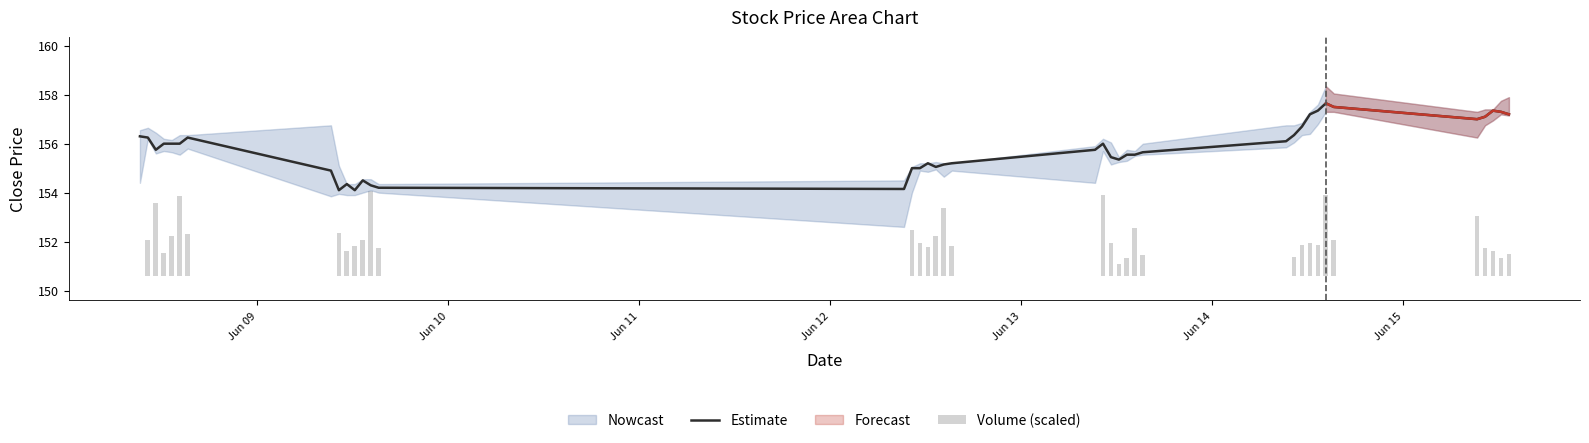

What is the maximum value for Estimate?

157.7